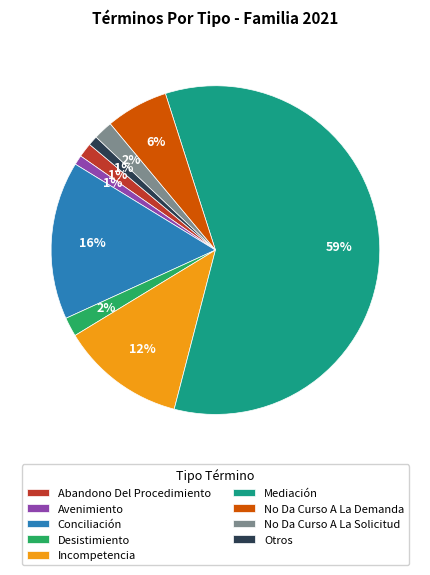

To the nearest percent, what is the average slice percentage?

11%